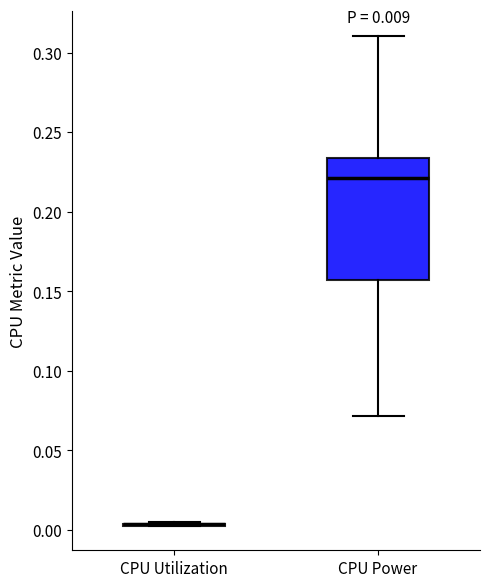

Which box is the tallest, from its lower edge to its upper edge?

CPU Power